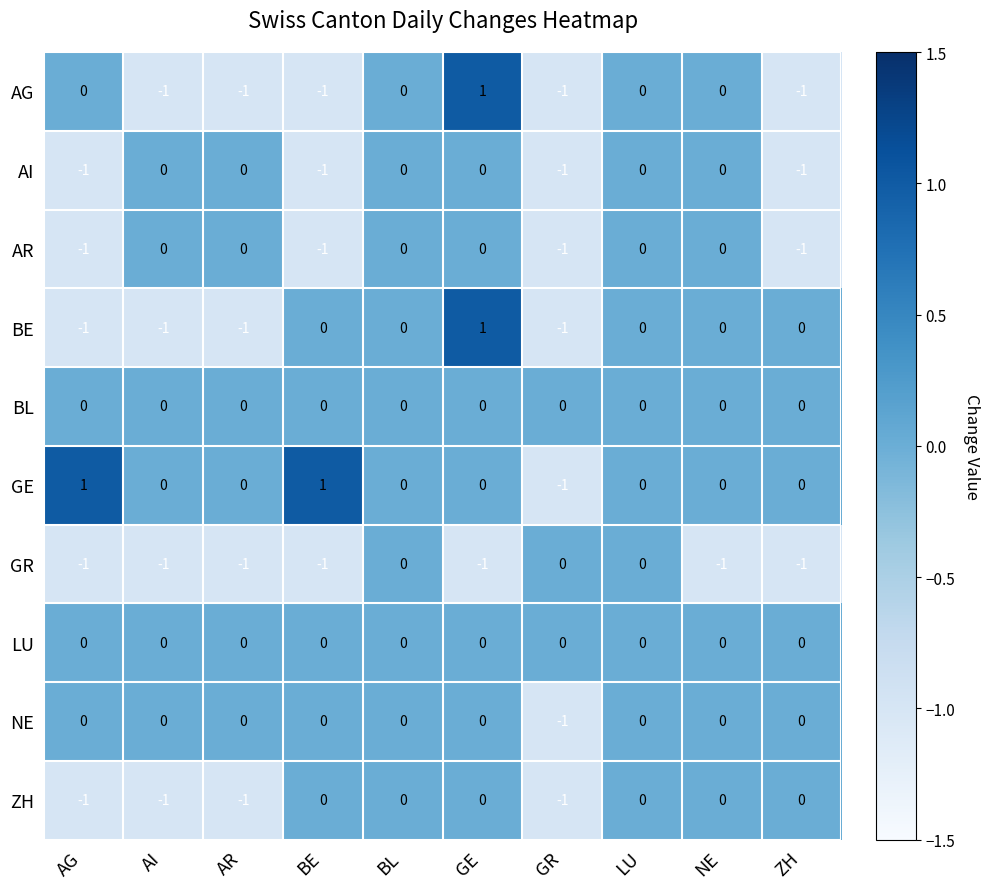

Which series has the largest total across all categories?

GE